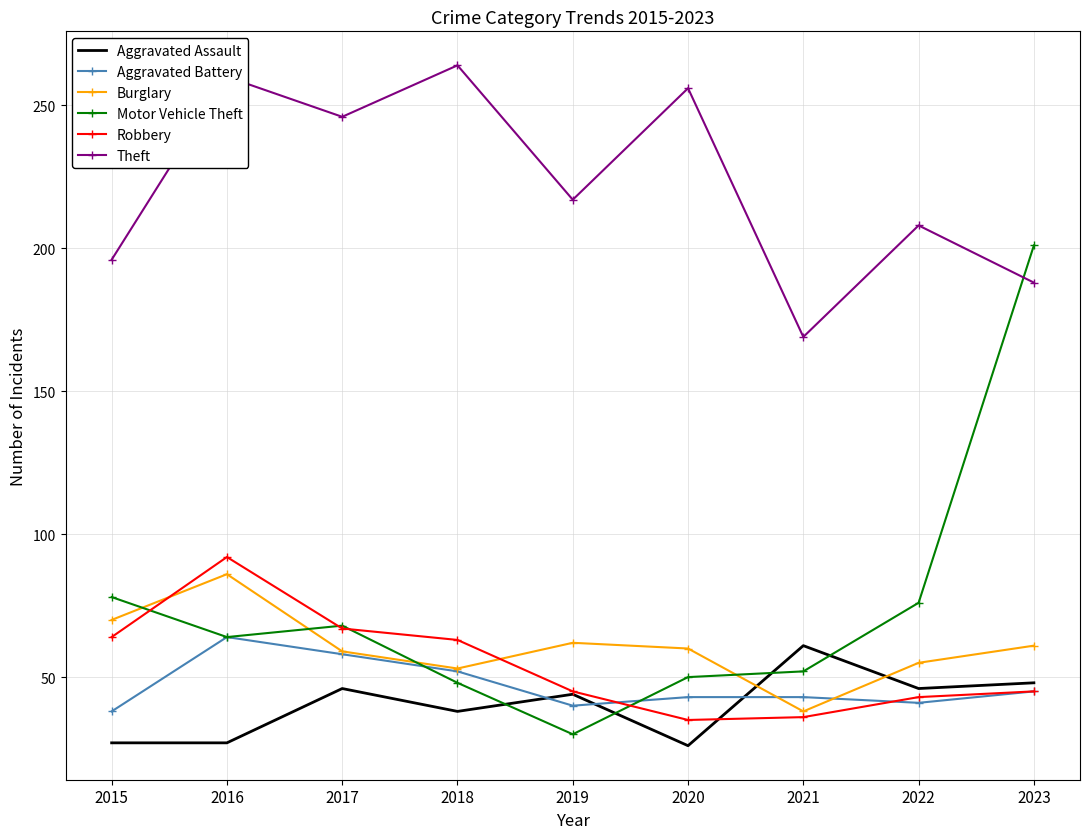

Where do Theft and Motor Vehicle Theft first cross each other?

2022 and 2023